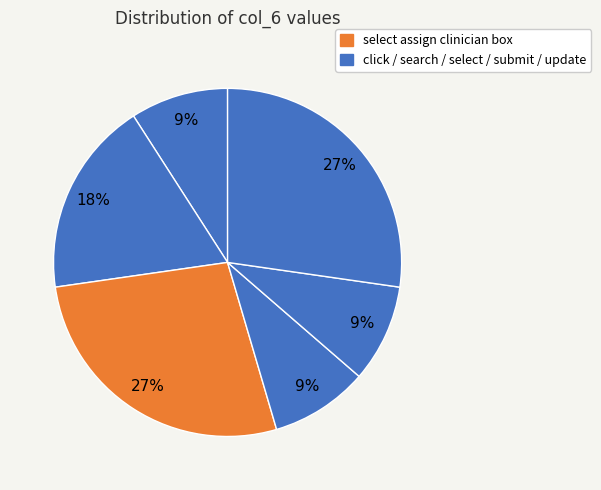

Count the number of slices in the pie.

6